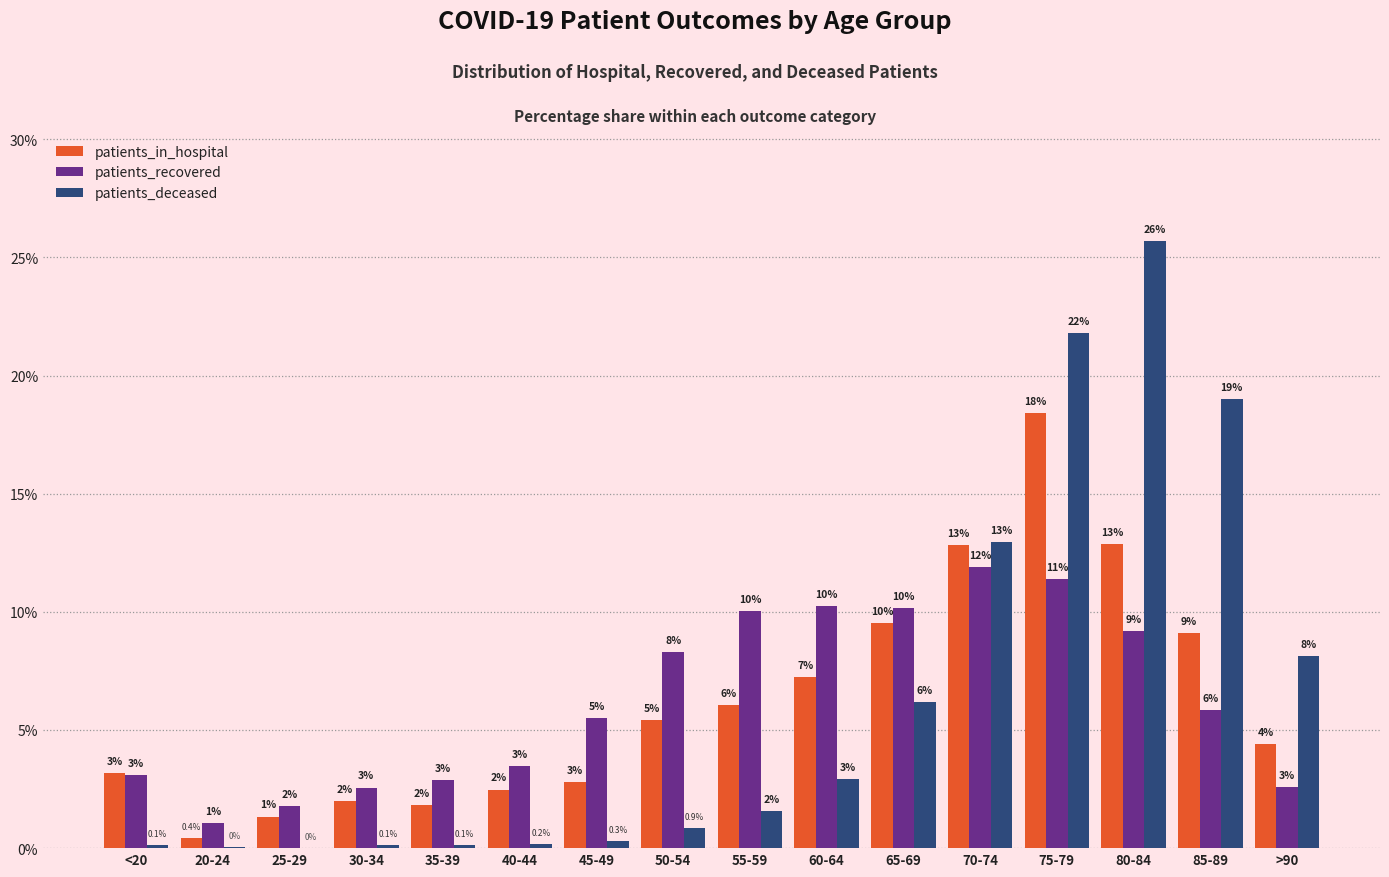

At which label does patients_deceased reach its minimum?

25-29